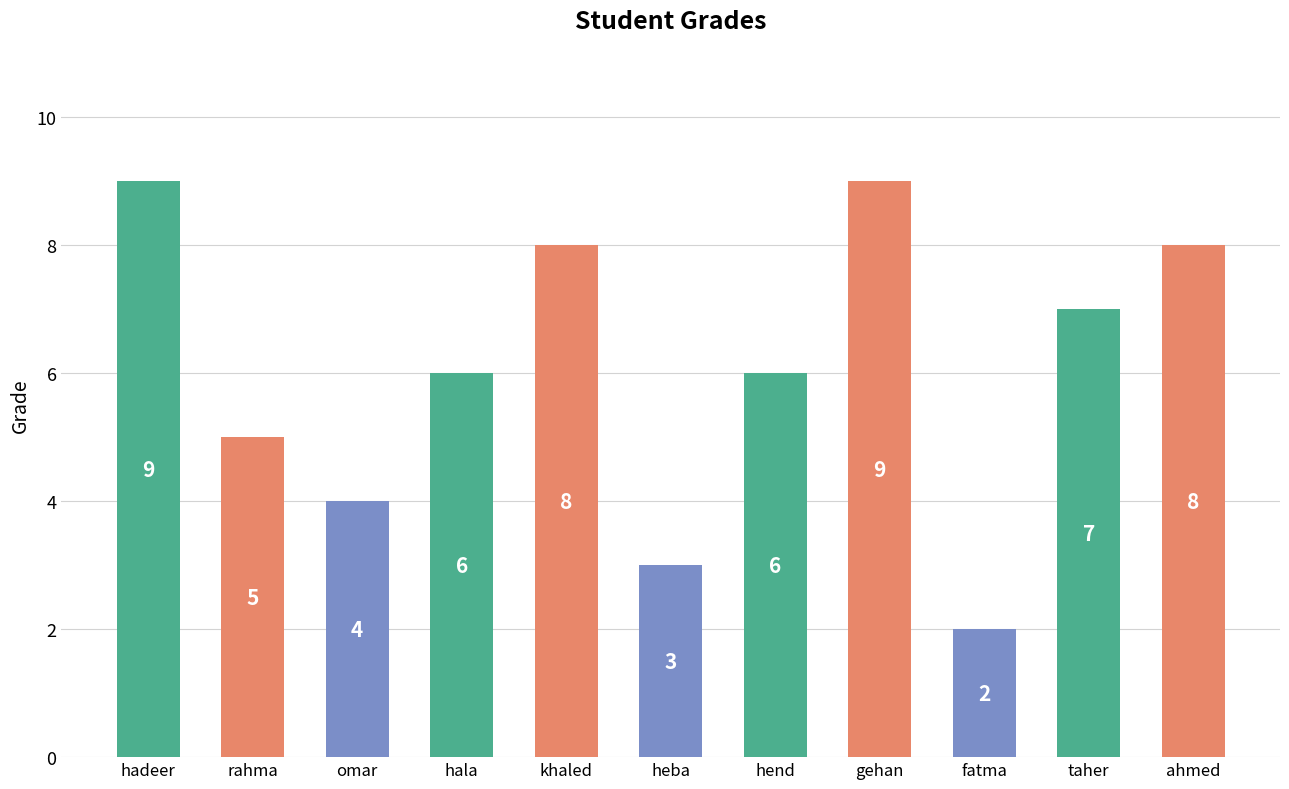

What is the sum of all values?

67